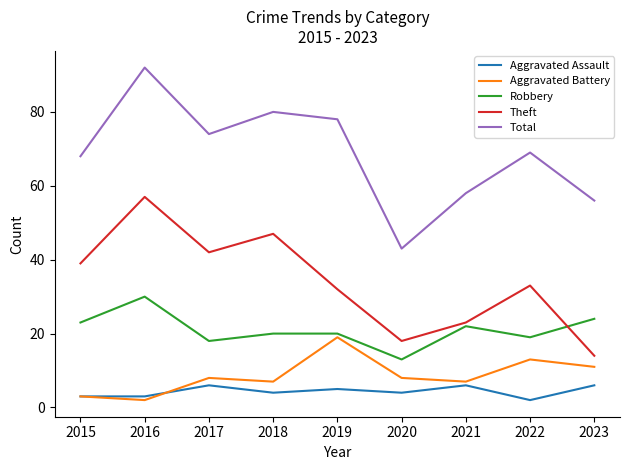

True or false: Robbery and Total intersect in this chart.

False